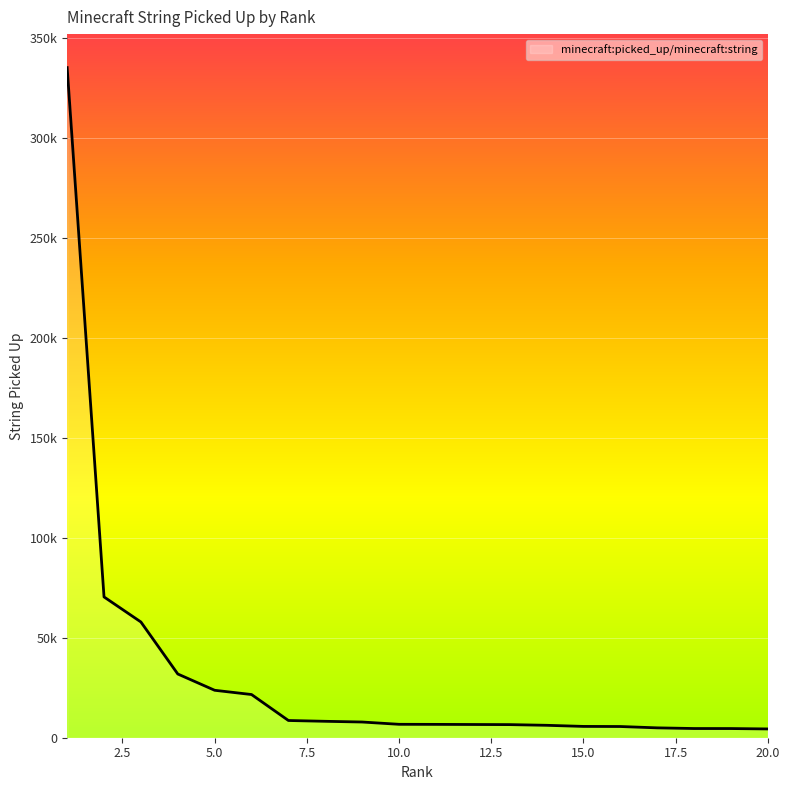

What is the value of the 2nd point from the left?

70391